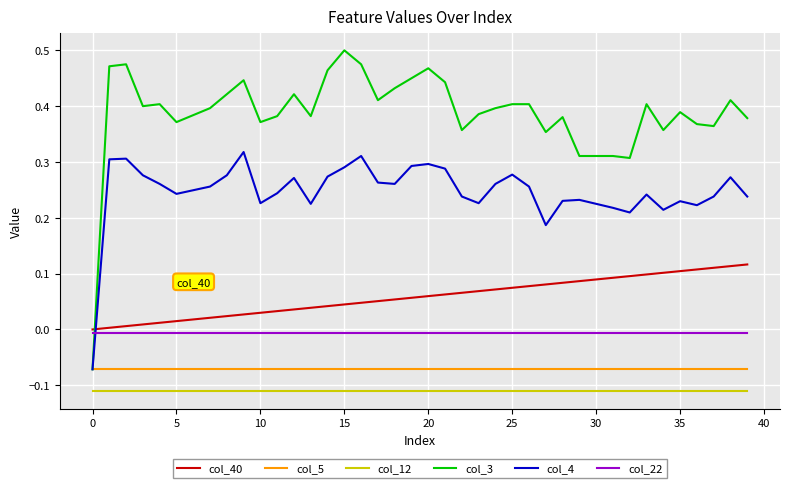

Which series has the largest total across all categories?

col_3